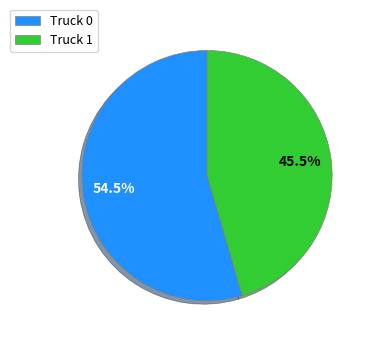

Is it true that Truck 1 is 51% of the pie?

False